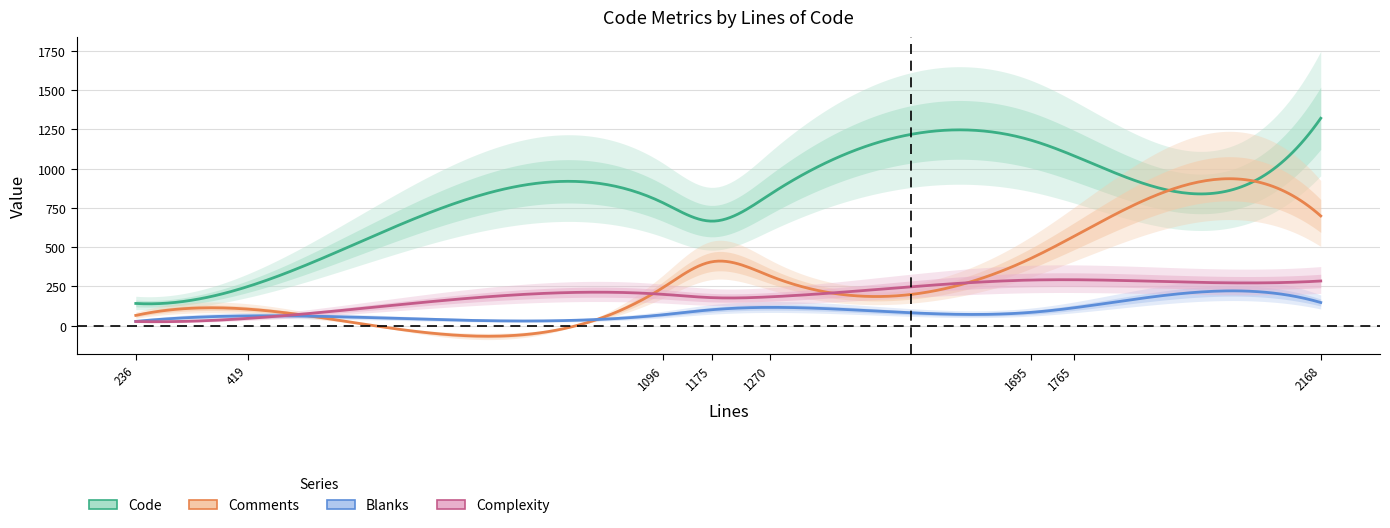

The value of Complexity at 1765 is 152. True or false?

False